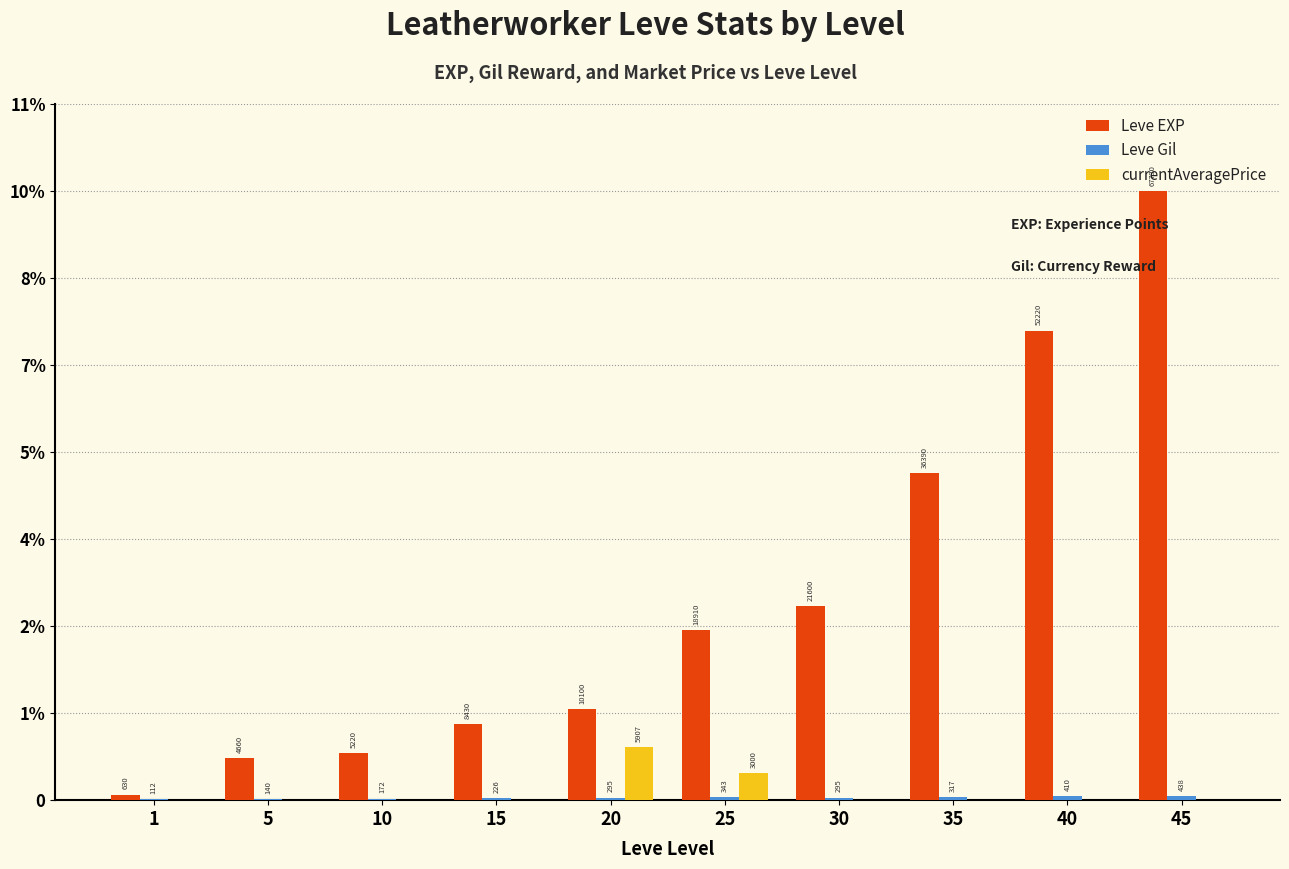

Are the bars horizontal?

No